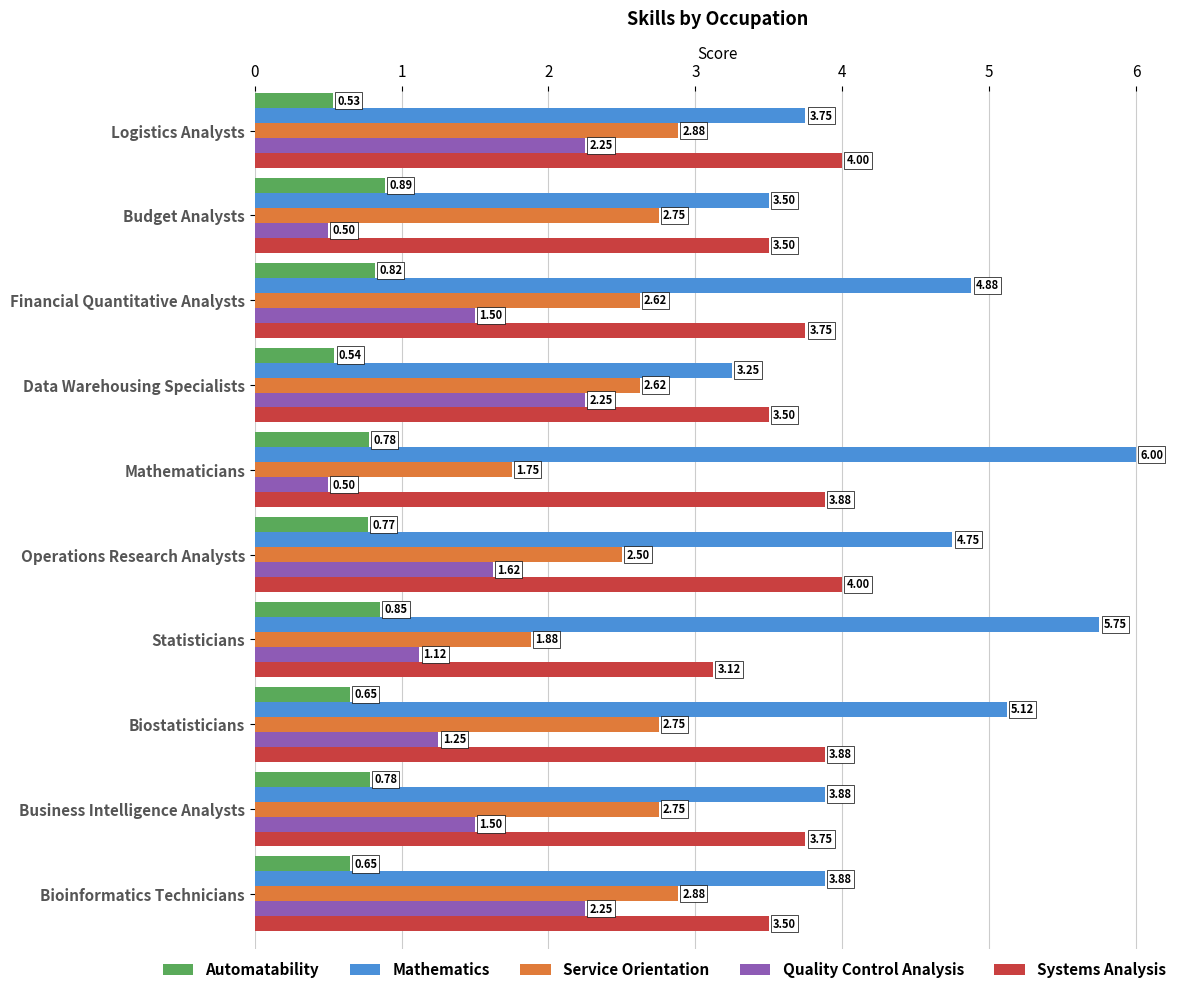

How many categories are shown in the chart?

10